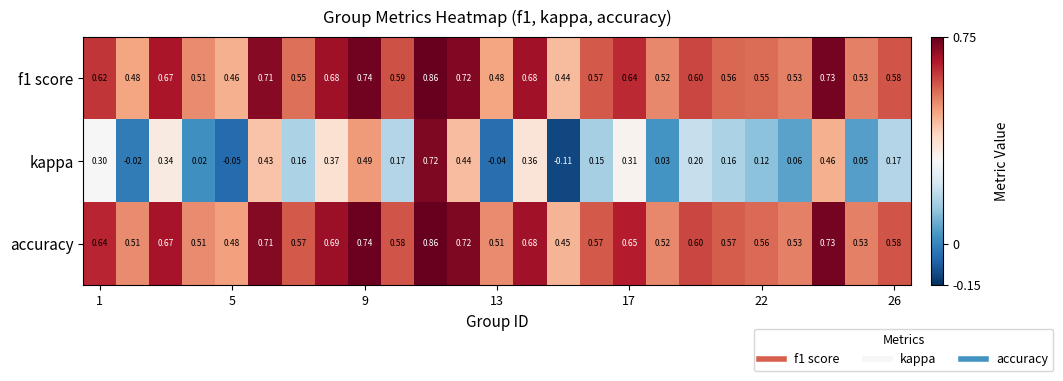

Which series has the largest range (max minus min)?

kappa